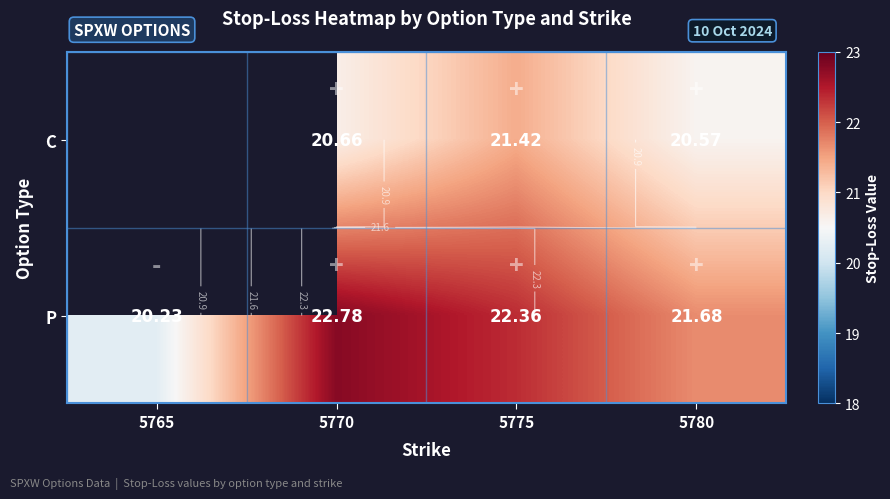

At which label does P reach its peak?

5770